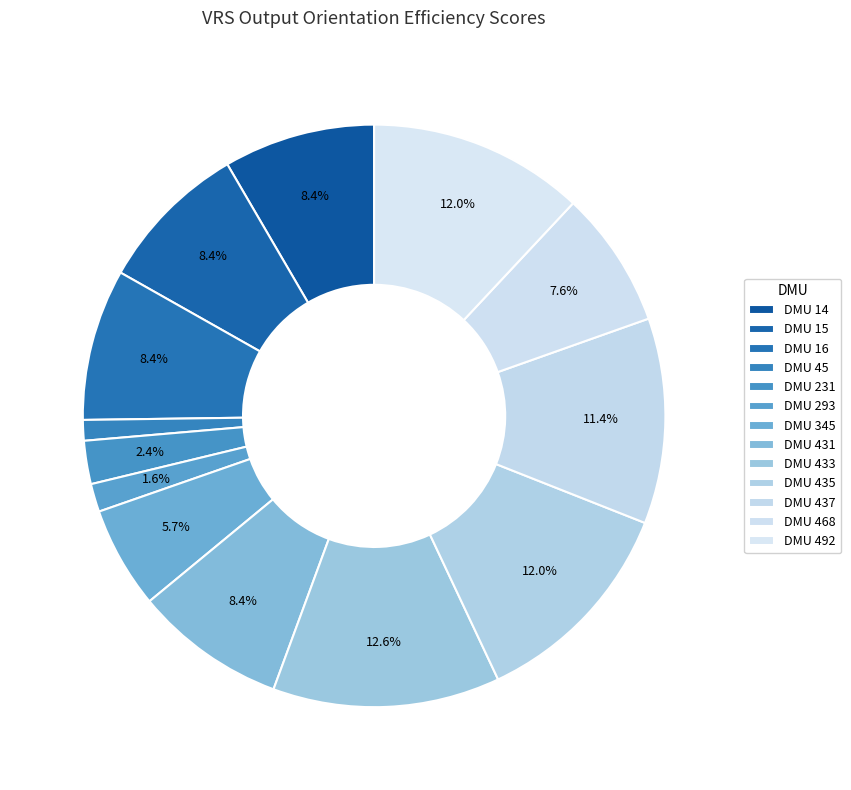

How many slices are in this pie chart?

13